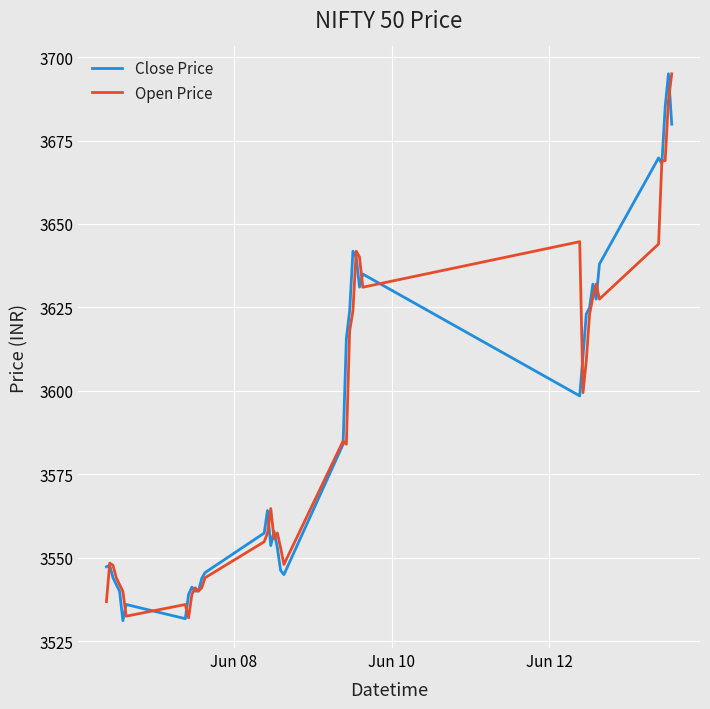

What is the maximum value shown in the chart?

3695.0